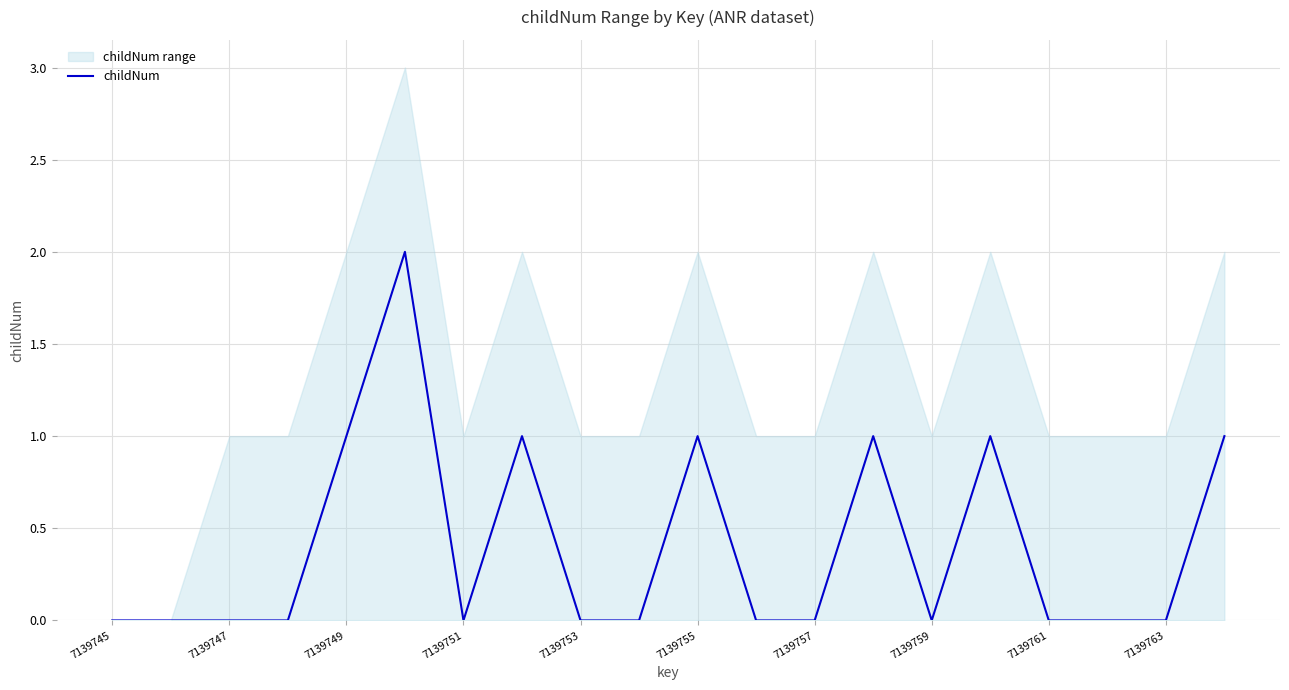

Reading right to left, transcribe all the data shown in this chart.

1	0	0	0	1	0	1	0	0	1	0	0	1	0	2	1	0	0	0	0